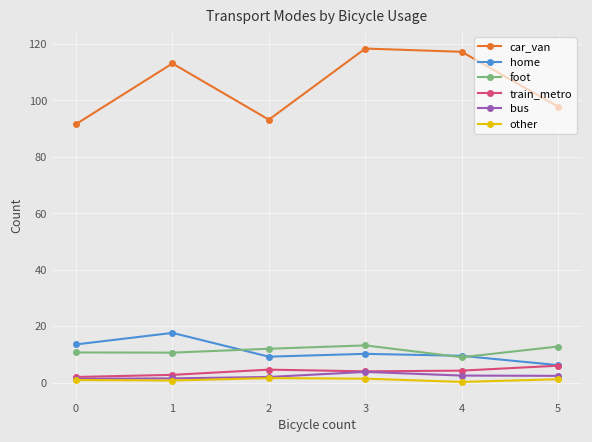

What is the total value across all series at 4?

142.8